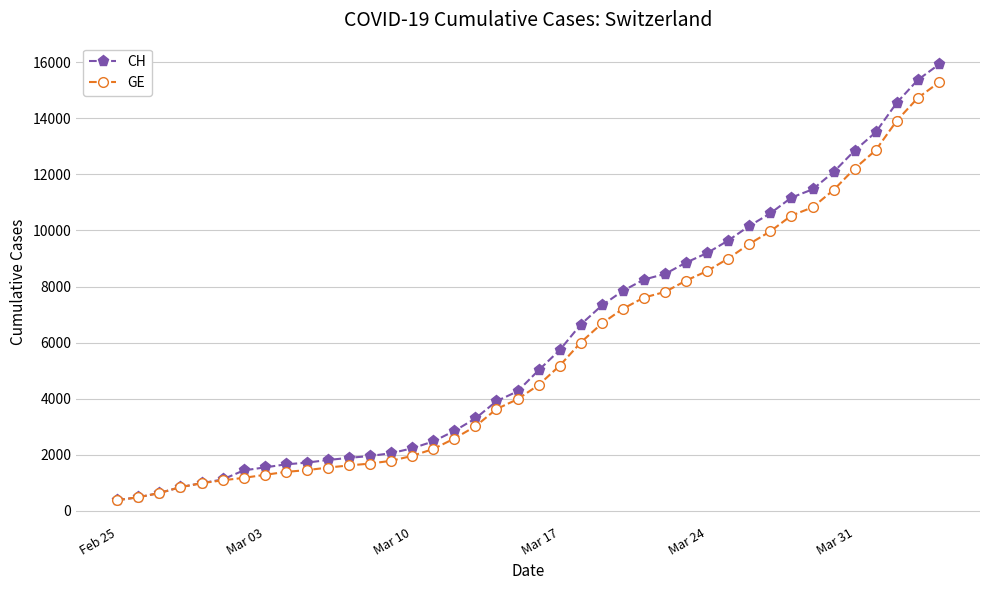

What is the difference between the second highest and minimum values in the GE series?

14358